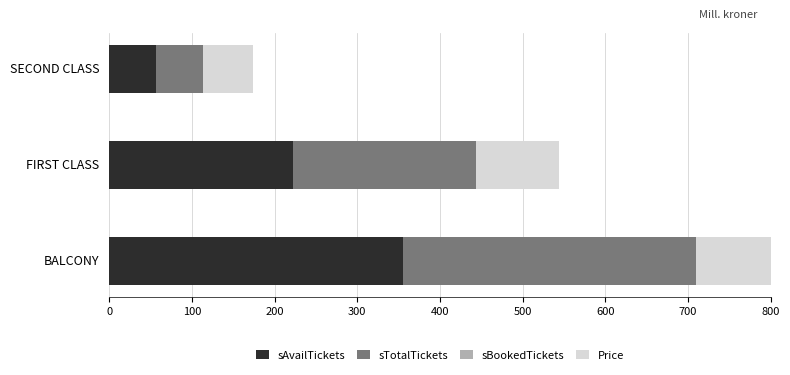

How many bars are there in each group?

4